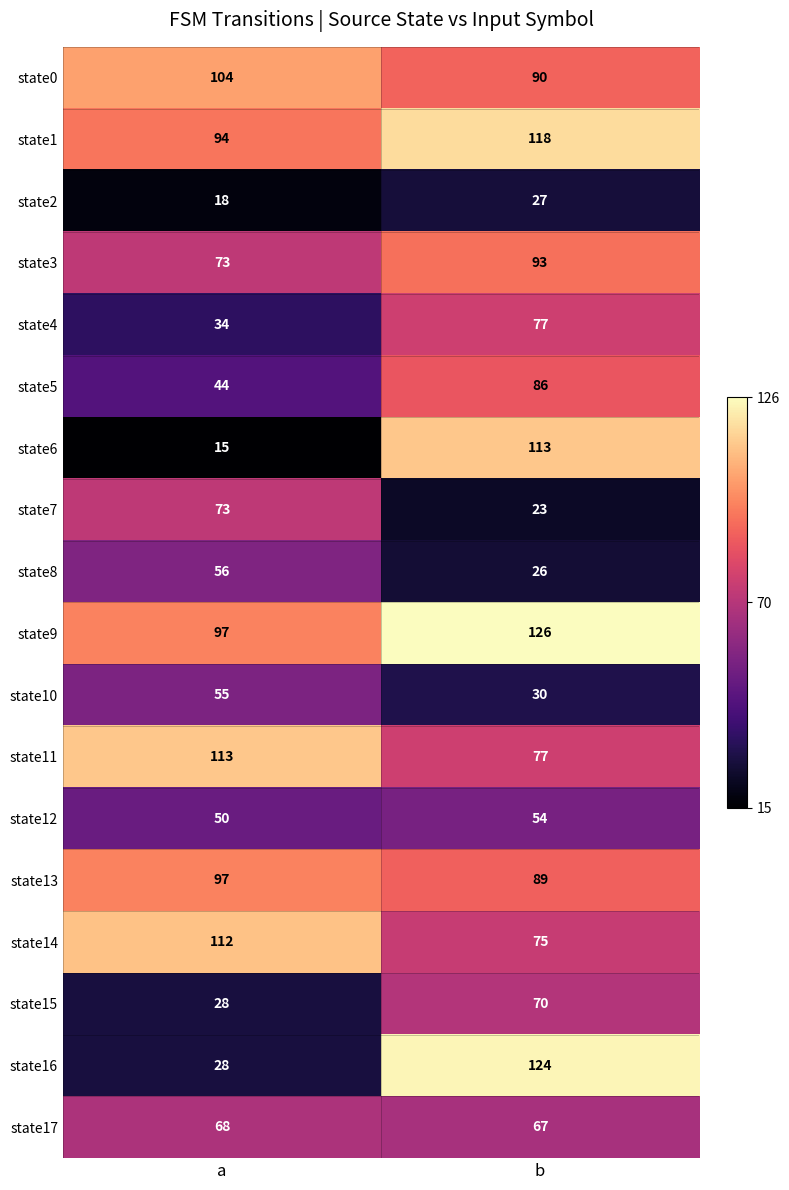

Between a and b, which series saw the biggest shift?

state6